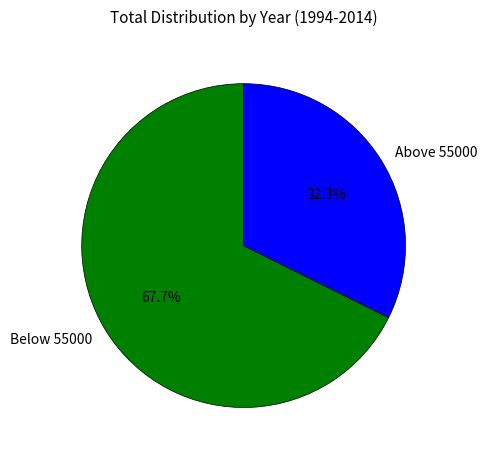

Approximately how many times larger is the value at Above 55000 compared to Below 55000?

0.5